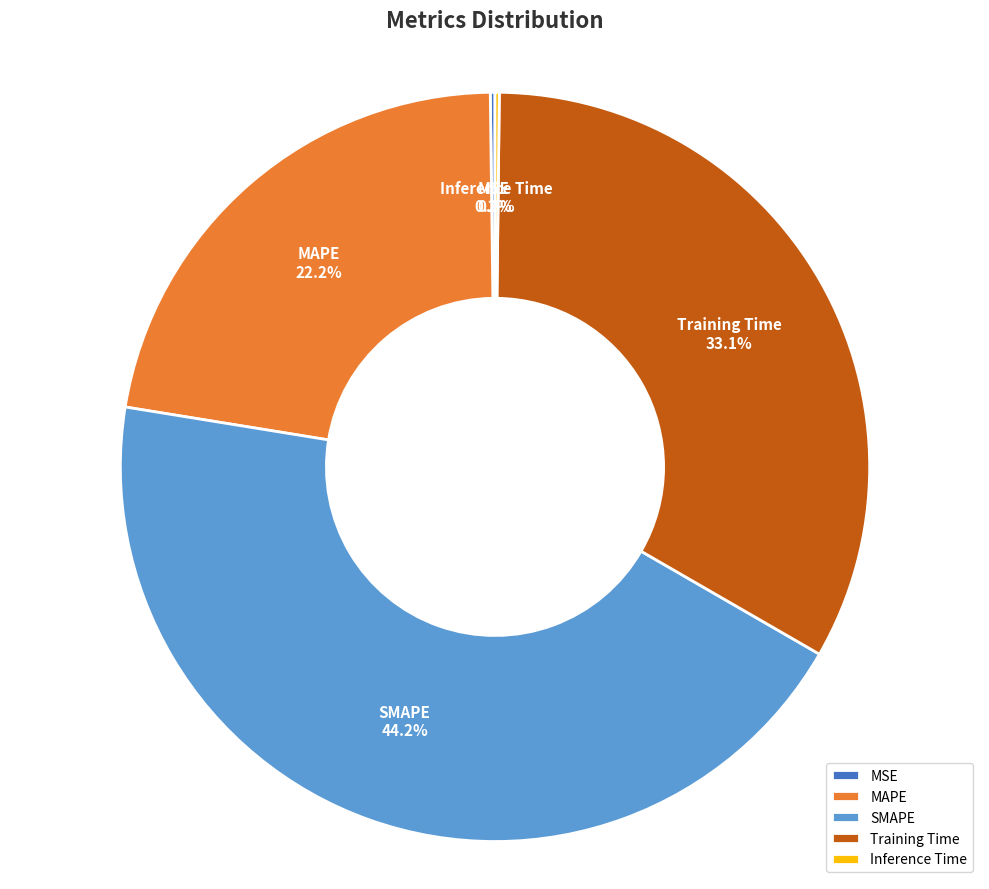

To the nearest percent, what is the average slice percentage?

20%